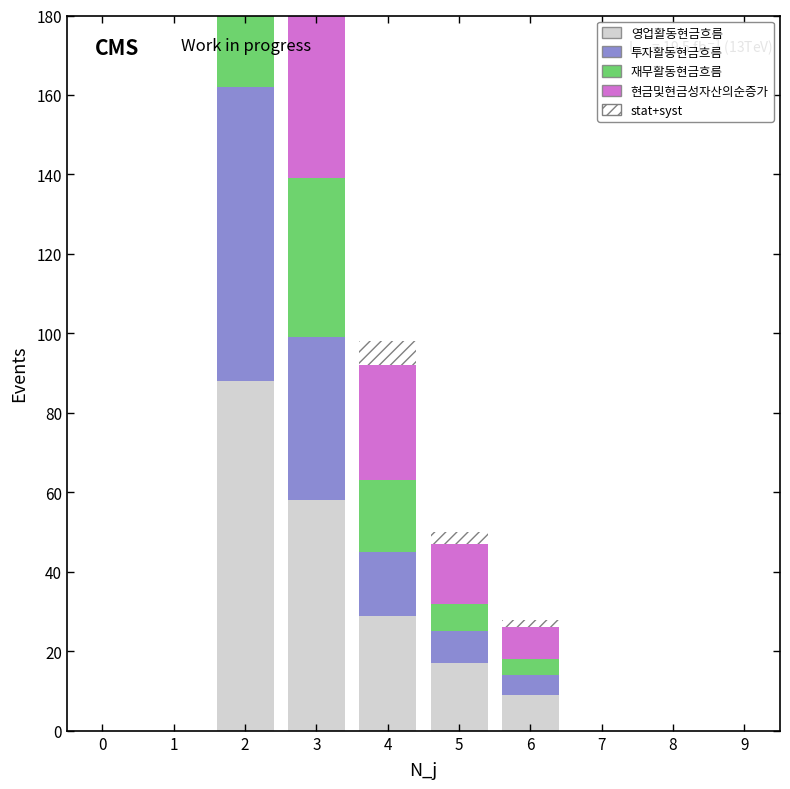

At which category is the sum across all series the highest?

2